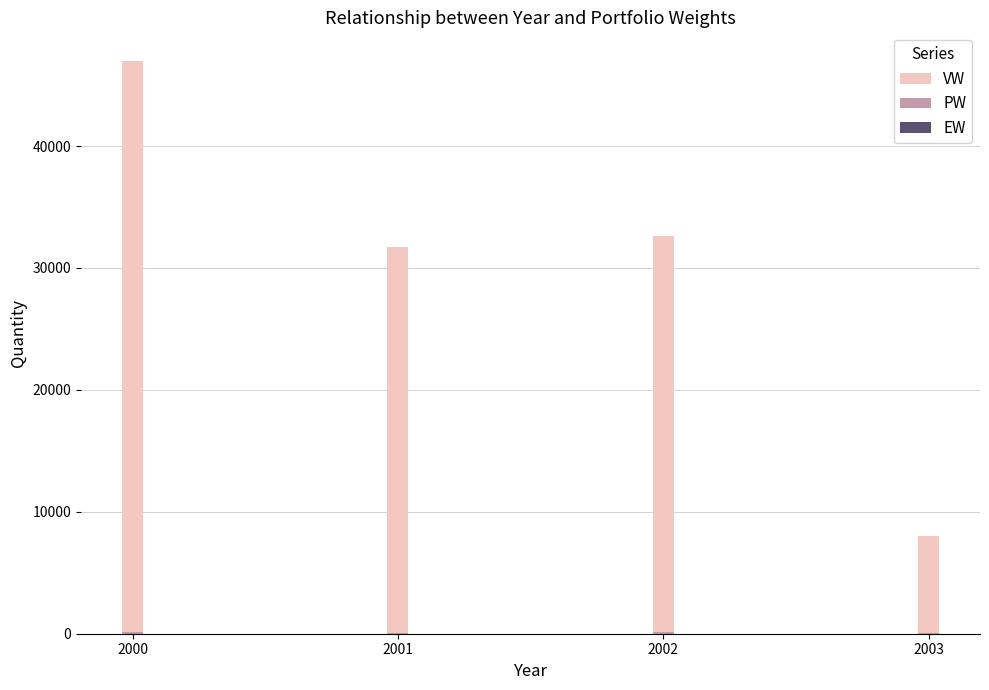

What is the sum of all PW values?

384.3